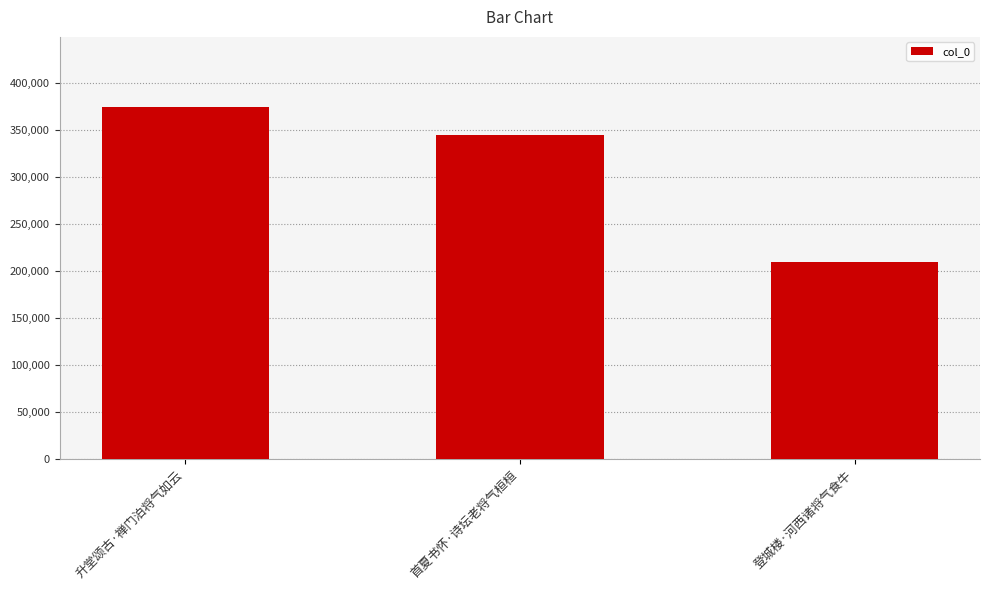

List the labels in order of value, smallest first.

登城楼·河西诸将气食牛, 首夏书怀·诗坛老将气桓桓, 升堂颂古·禅门泊将气如云